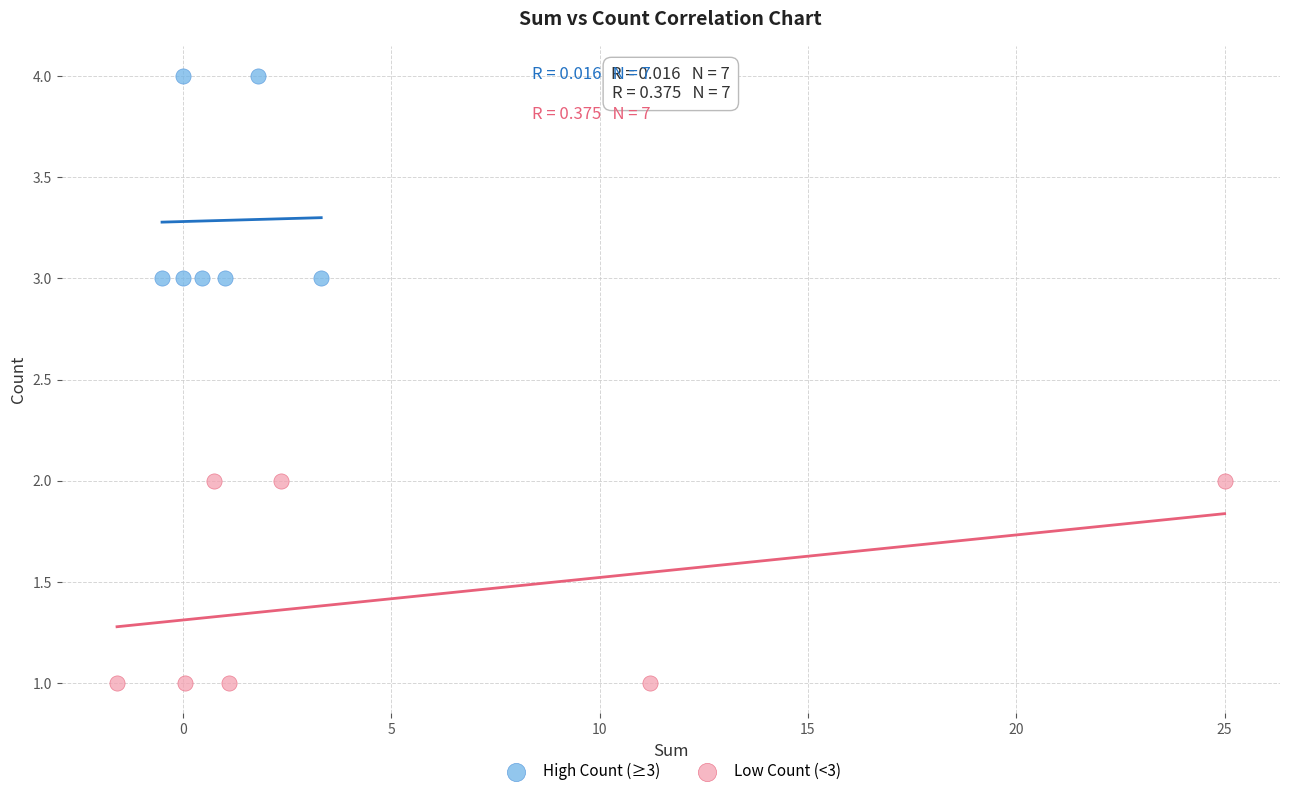

Which series contains the highest Y value?

High Count (≥3)